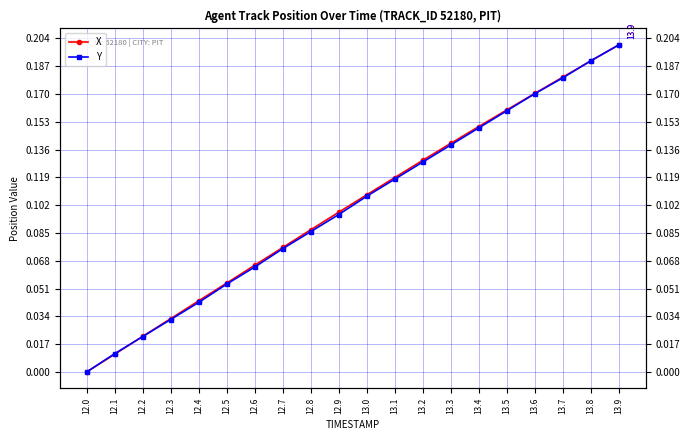

Is it true that X equals 0.0 at 12.3?

False